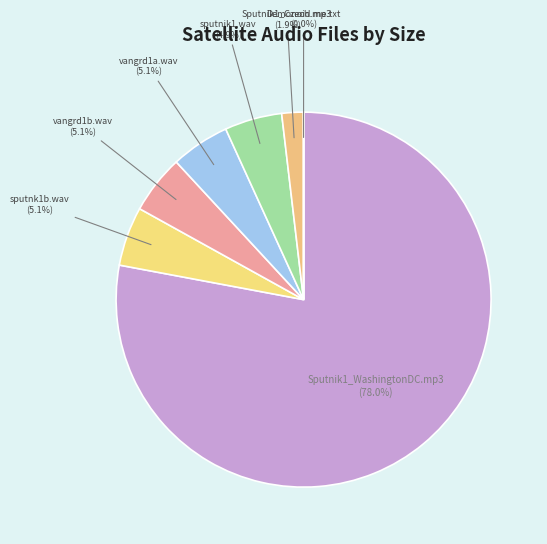

Which has a higher value, Sputnik1_WashingtonDC.mp3 or sputnk1b.wav?

Sputnik1_WashingtonDC.mp3